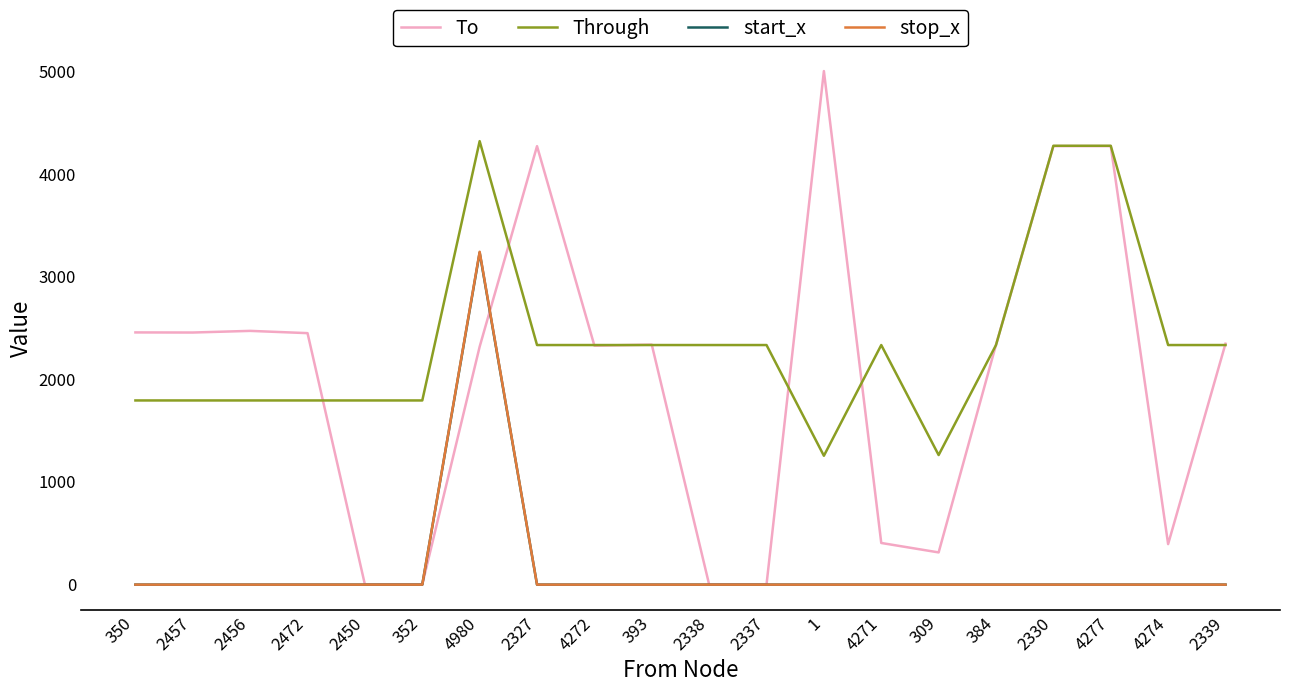

True or false: Through and stop_x cross at least once.

False